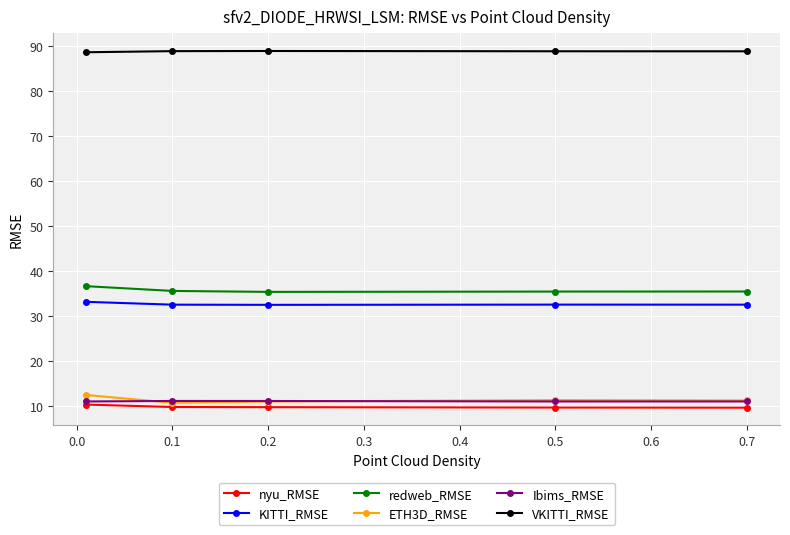

How many lines are shown in the chart?

6